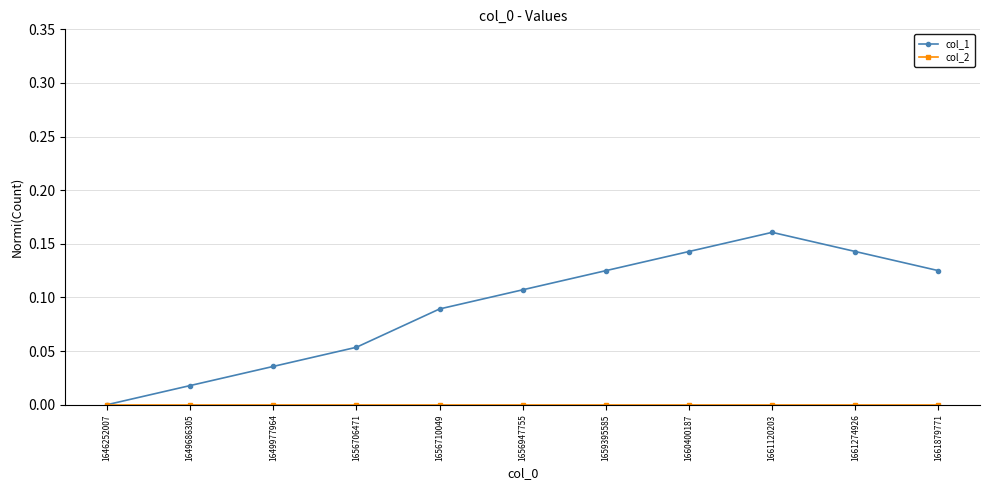

The col_1 series shows 0.0 at 1659395585. True or false?

False